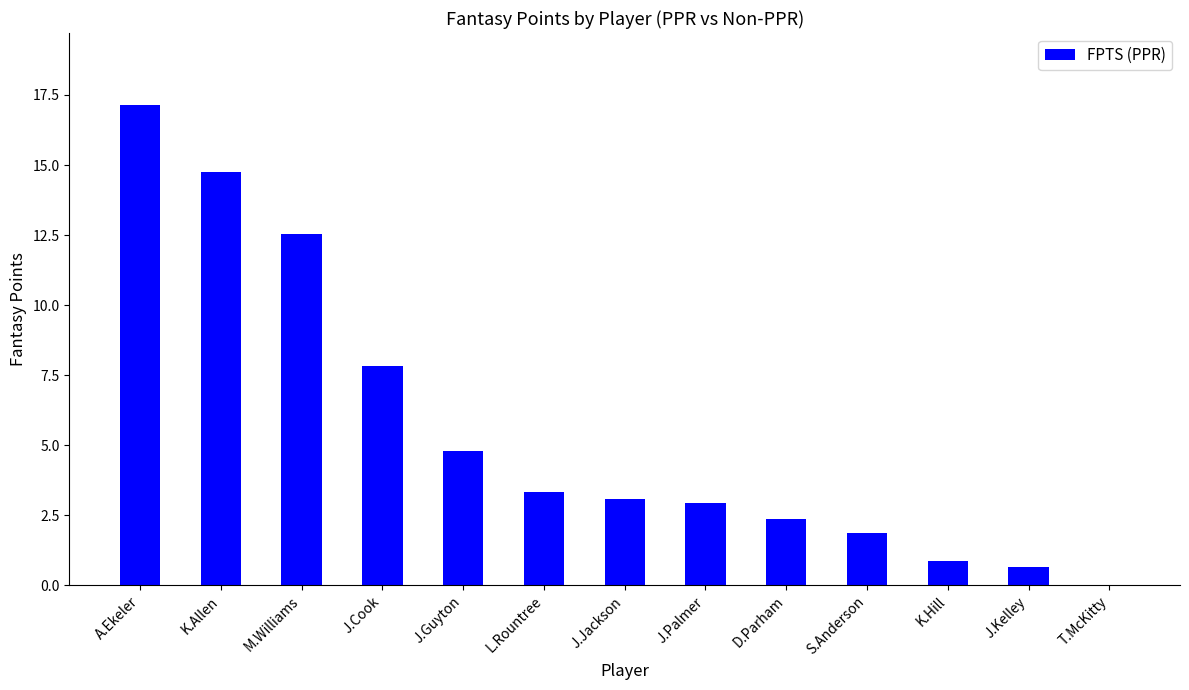

What is the average value?

5.5